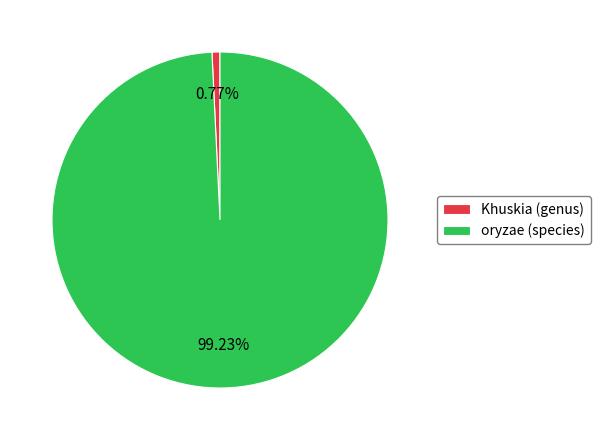

True or false: oryzae (species) accounts for 99% of the total.

True